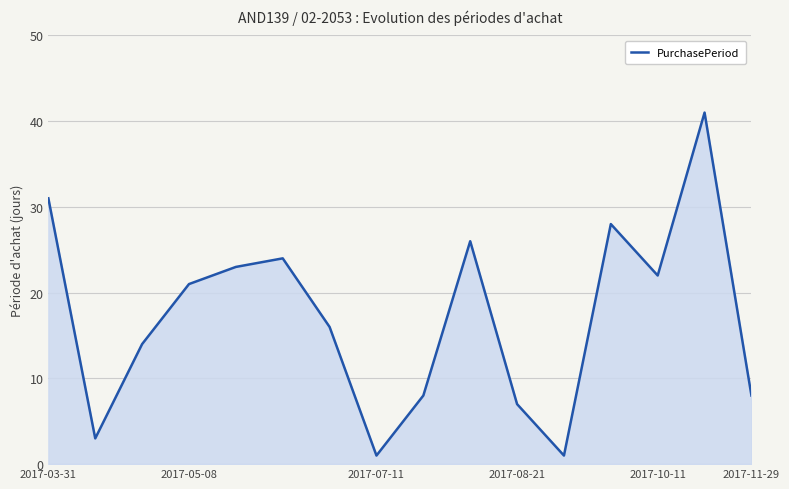

What is the difference between the maximum and minimum values?

40